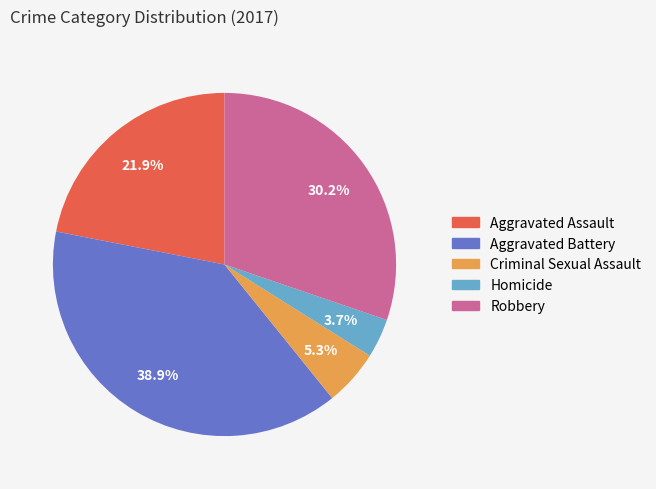

Count the number of slices in the pie.

5